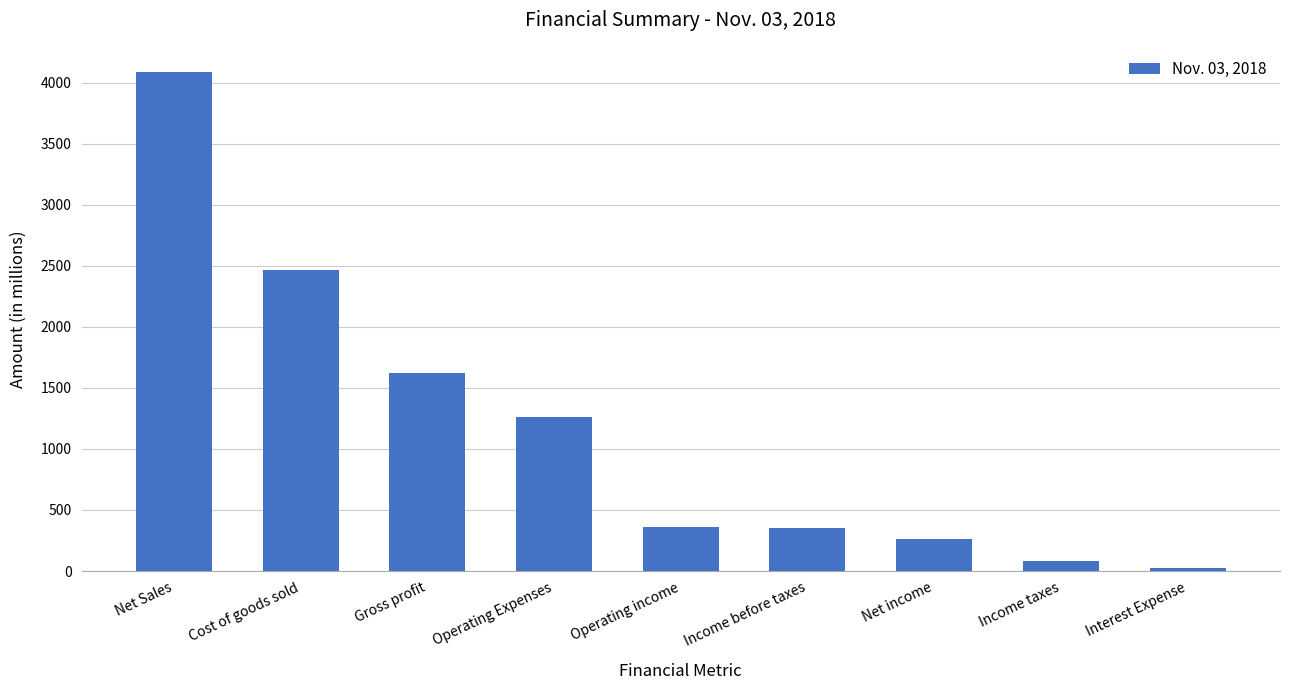

What position from the right is Net income?

3